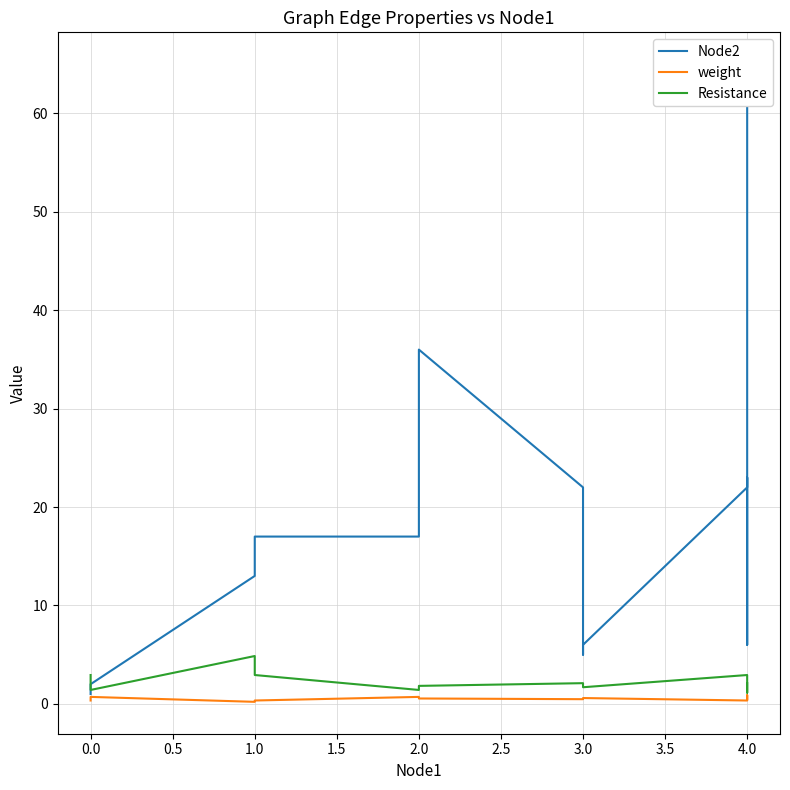

How many series are shown in this chart?

3